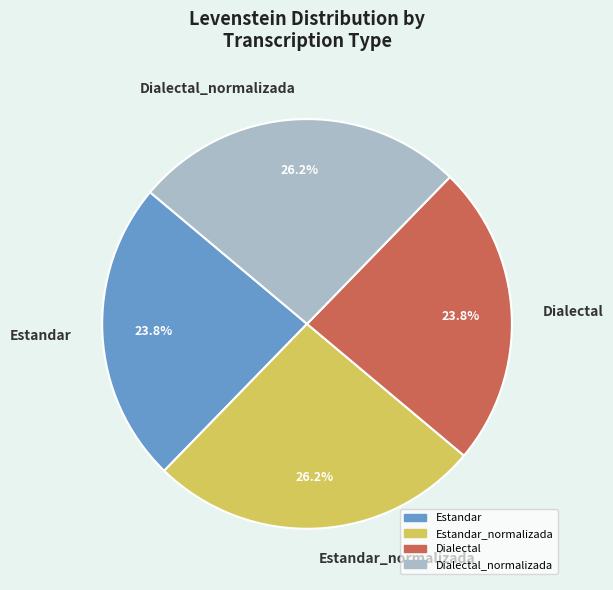

To the nearest percent, what percentage of the pie is Estandar?

24%